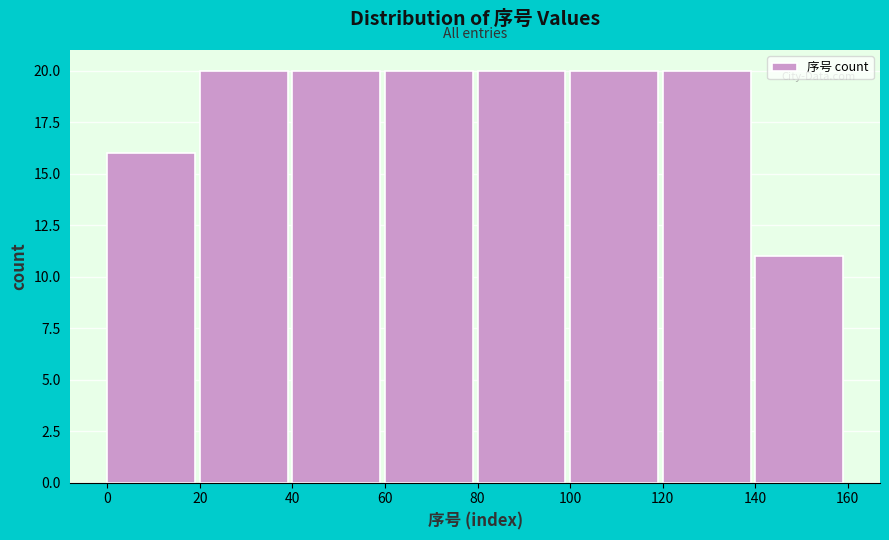

What is the height of the bar covering 140 to 160 on the x-axis? The values are not printed on the chart, so give them approximately, as read against the axis.

11